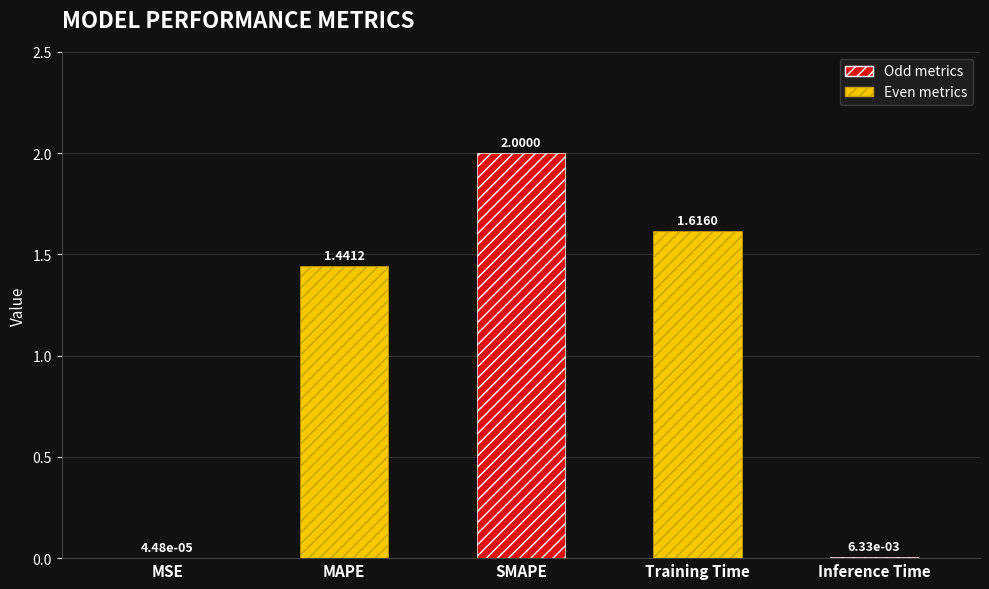

What is the sum of all values?

5.1